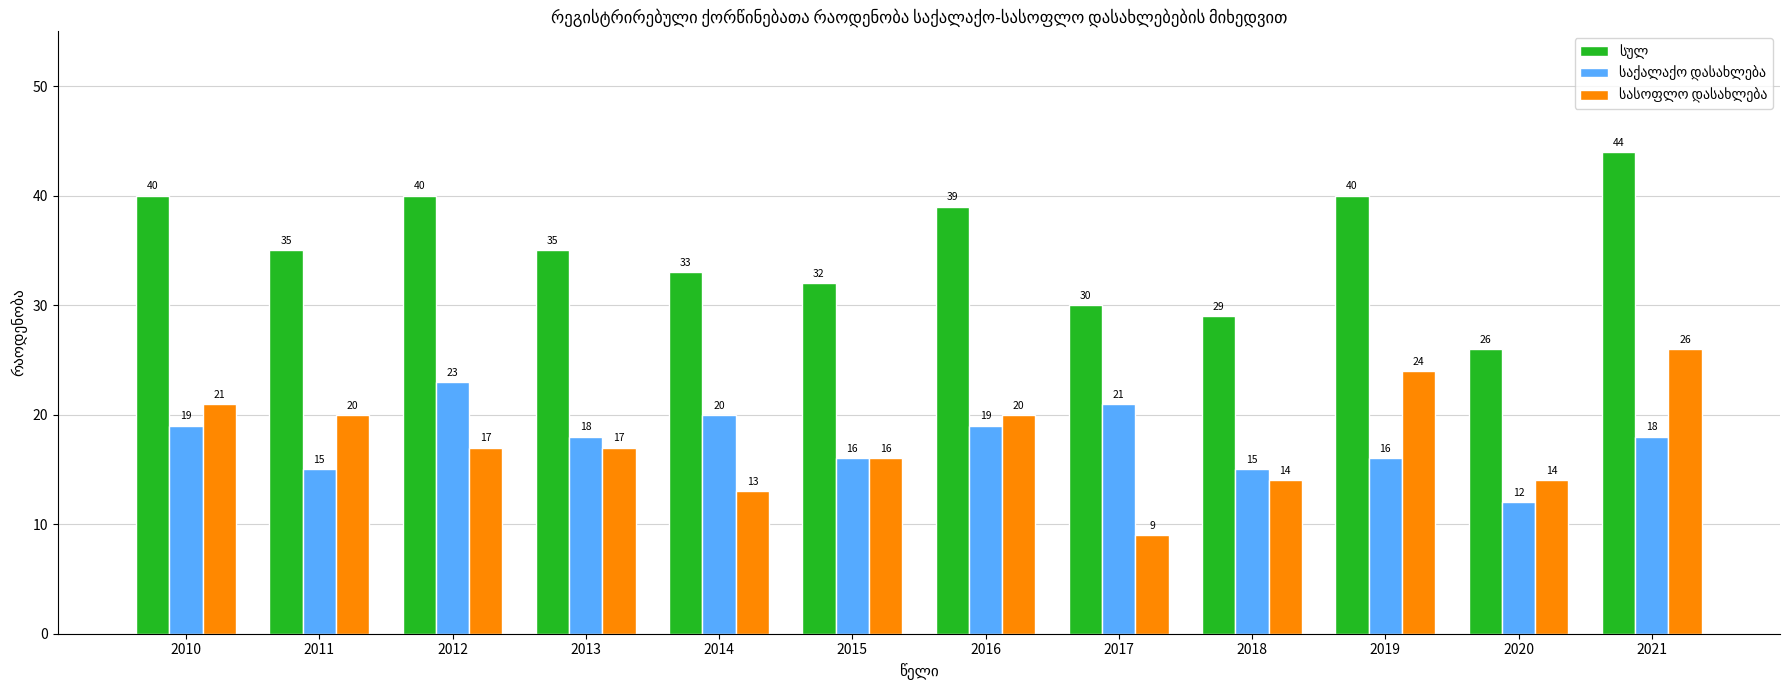

What is the spread (max minus min) of values at 2018?

15